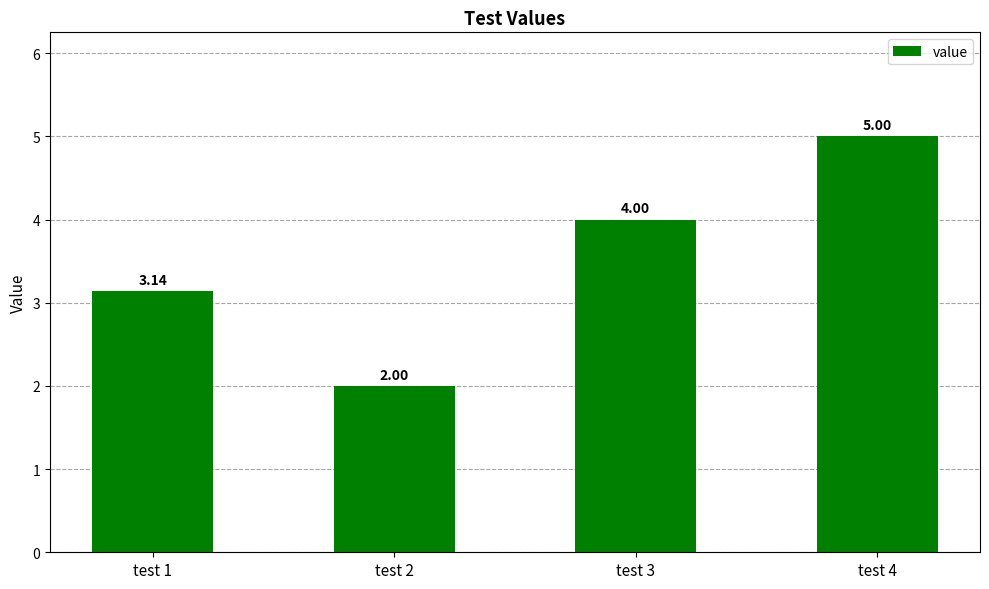

How many values are below 4?

2